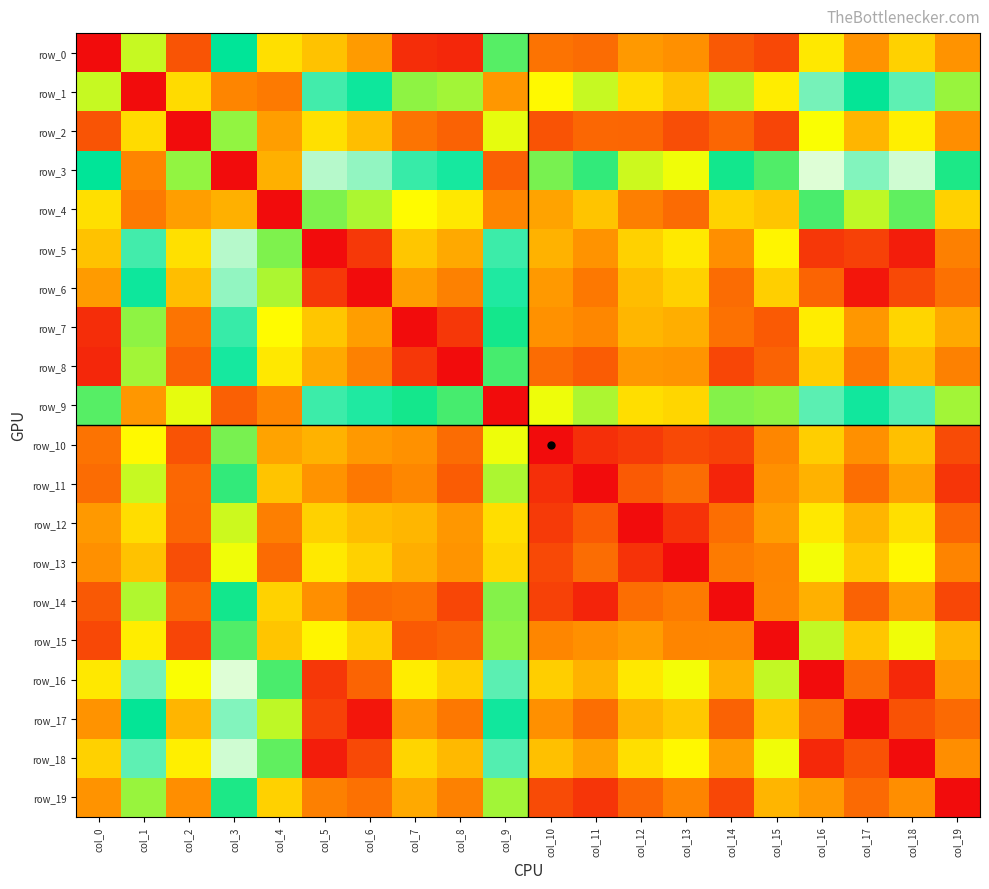

What is the difference between the second highest and second lowest values in the row_3 series?

6893